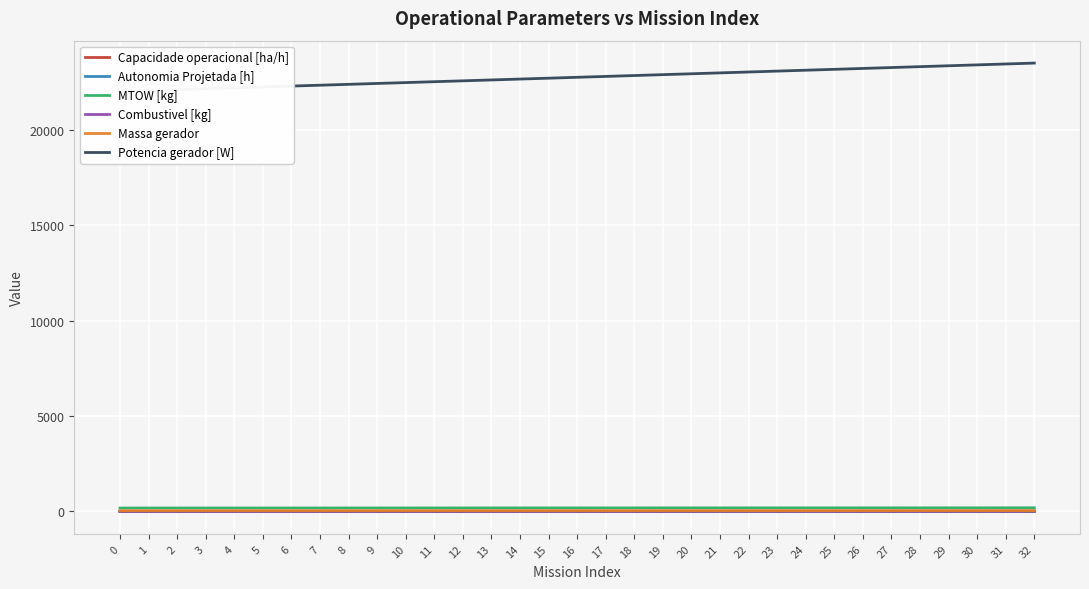

Which has a higher value, 20 or 21?

21